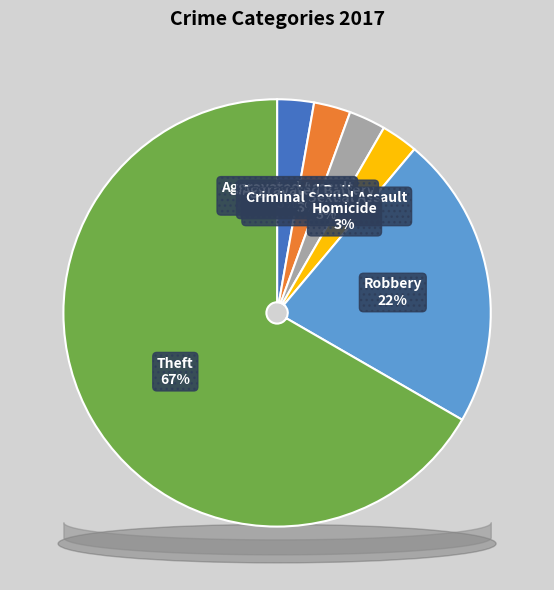

Which category accounts for the majority?

Theft